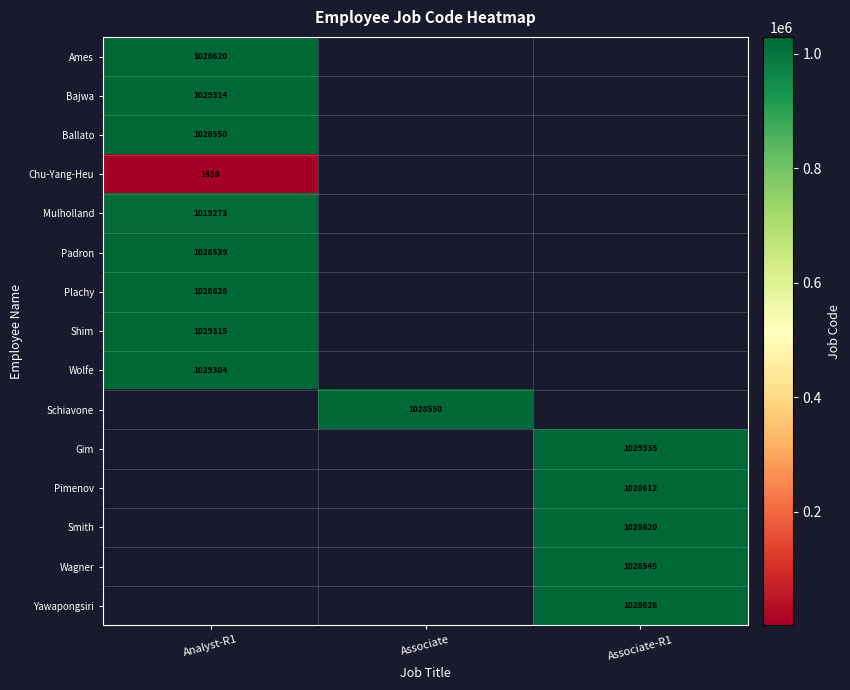

True or false: Plachy has a value of 1735477 at Analyst-R1.

False